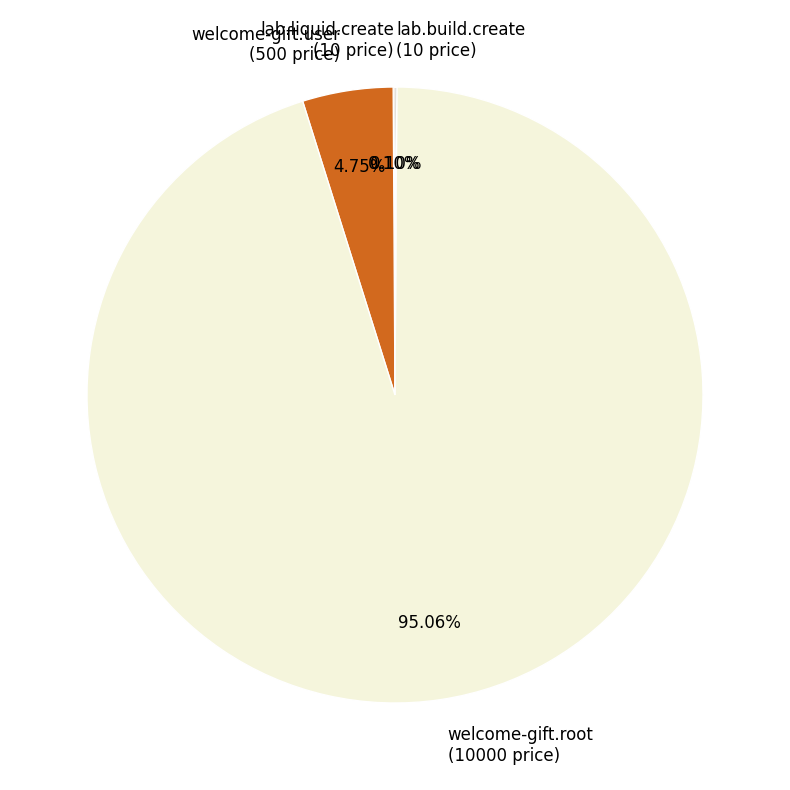

Which category accounts for the majority?

welcome-gift.root